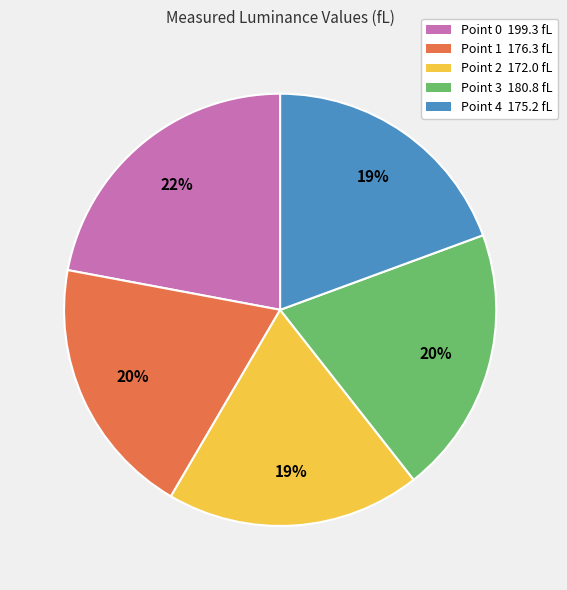

Is it true that Point 0 is 22% of the pie?

True